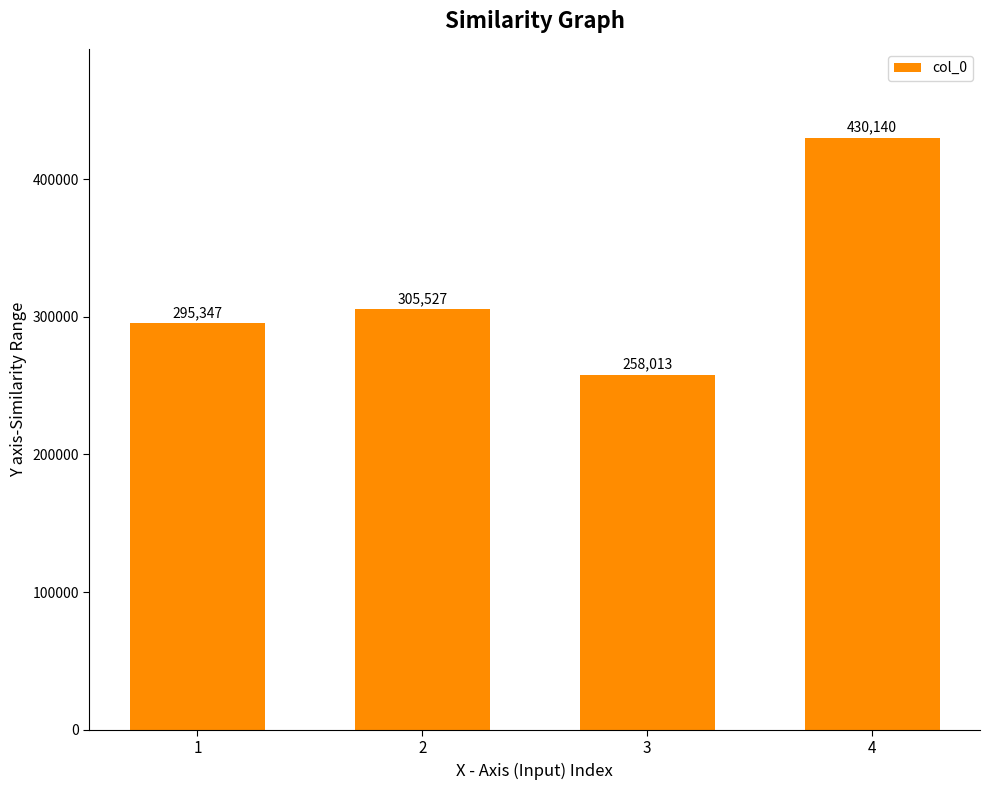

How many data points are less than 305527?

2